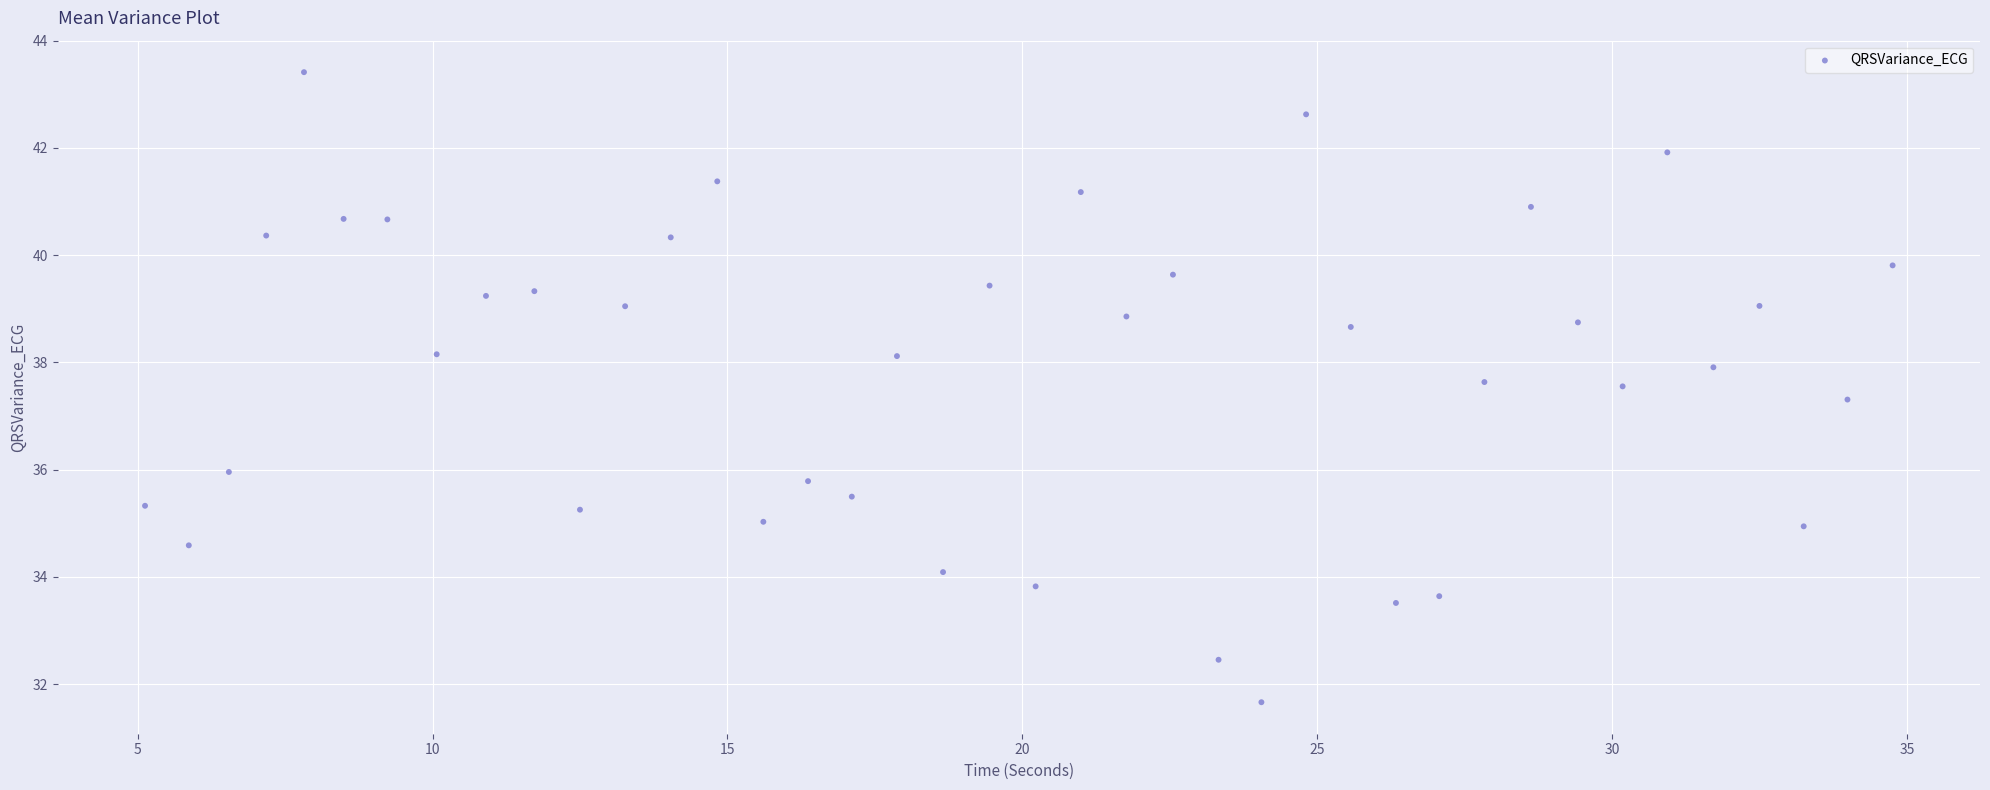

What Y value in the scatter plot is closest to 37?

37.3